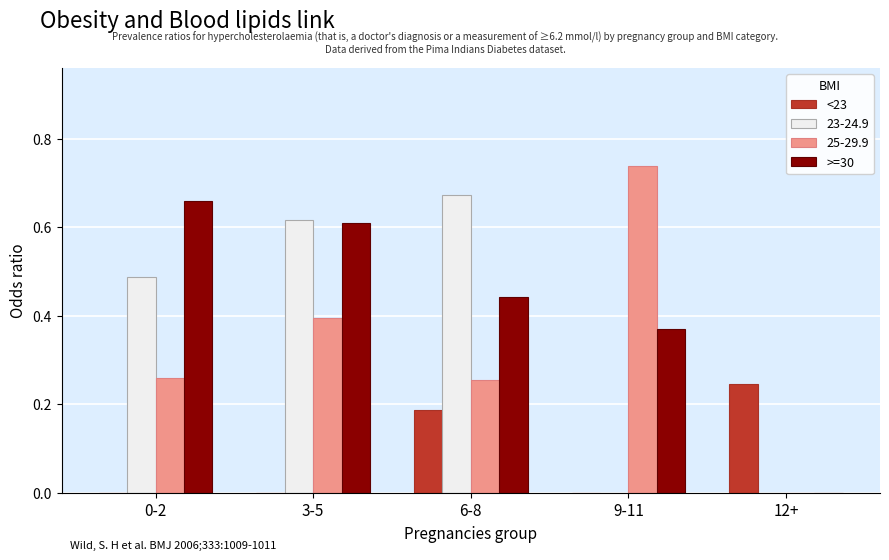

The <23 series shows 0.0 at 3-5. True or false?

True